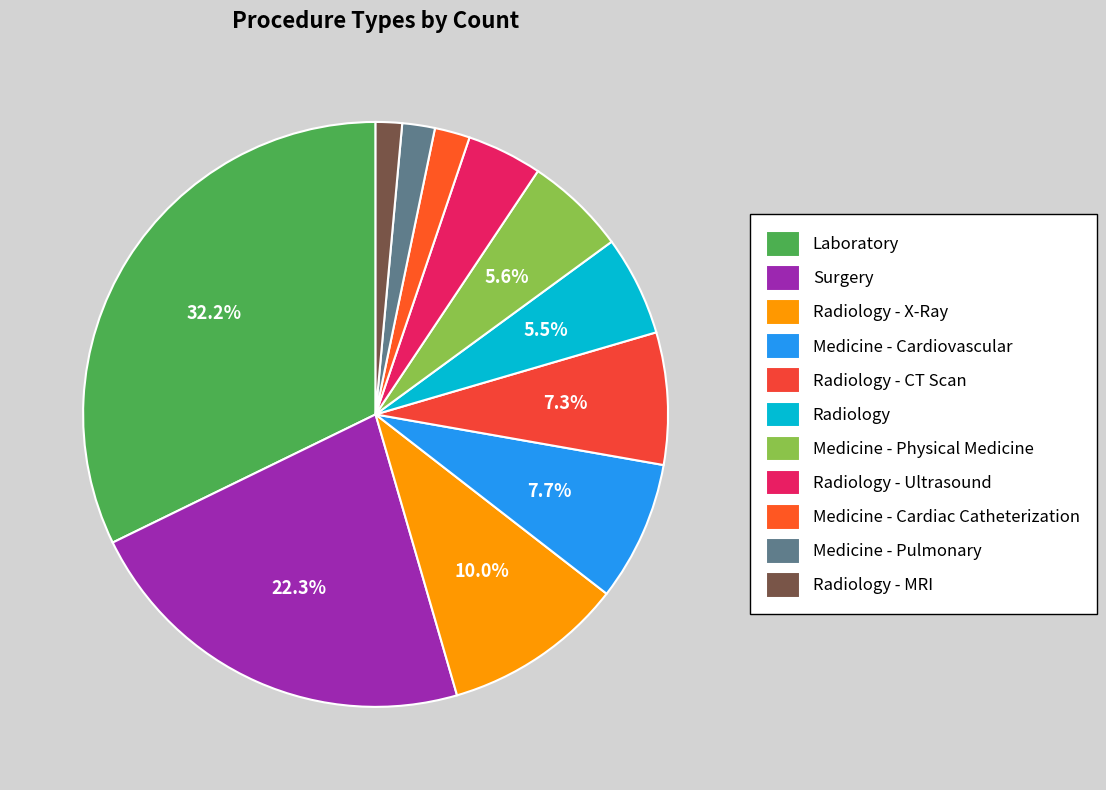

What is the smallest slice in the pie chart?

Radiology - MRI